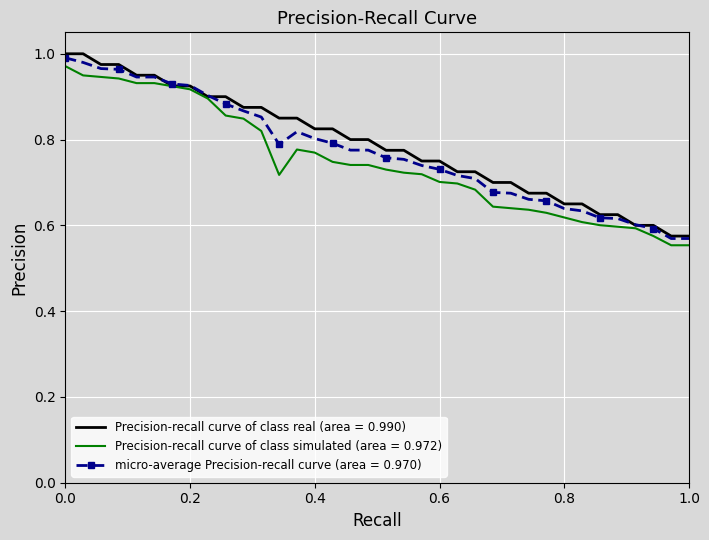

Which series has the widest spread of values?

Precision-recall curve of class real (area = 0.990)